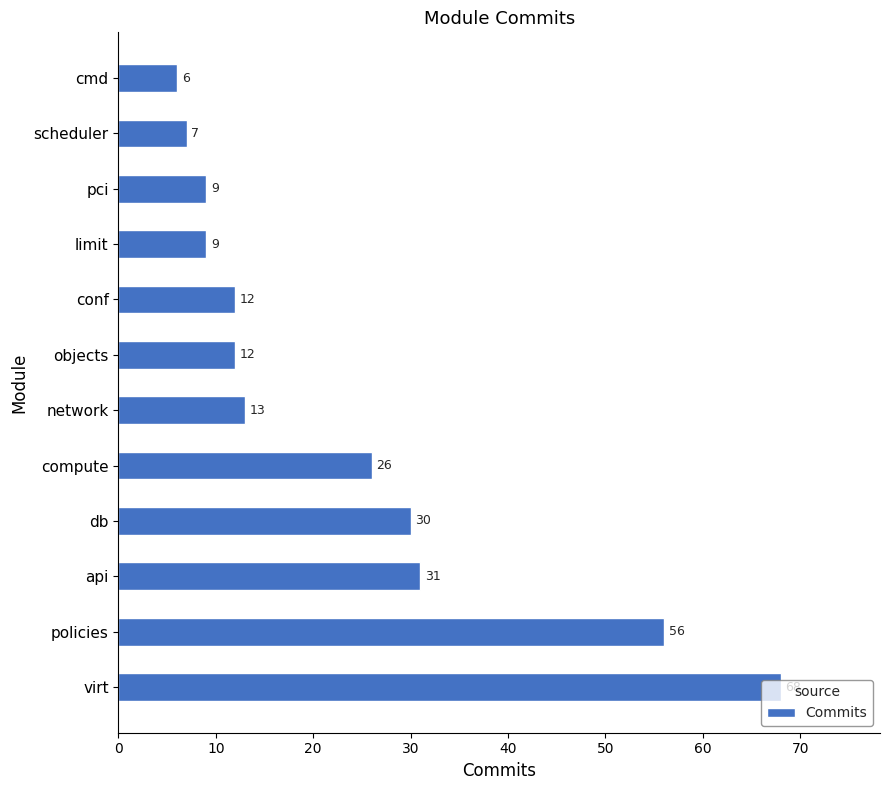

Read the value at db.

30